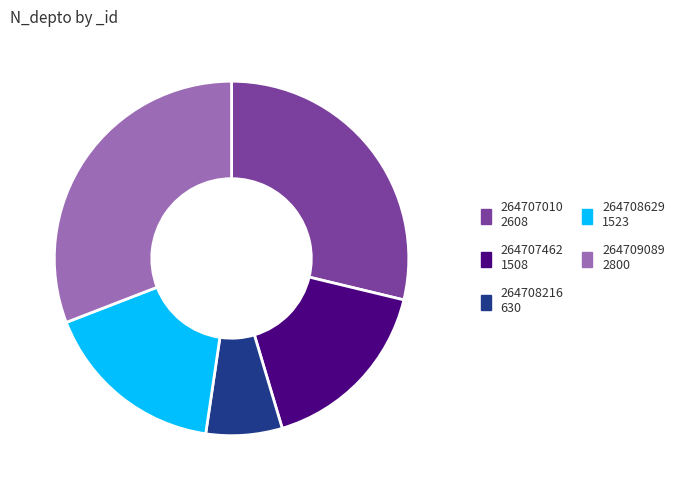

Is the sum of 264708216 and 264708629 greater than half?

No